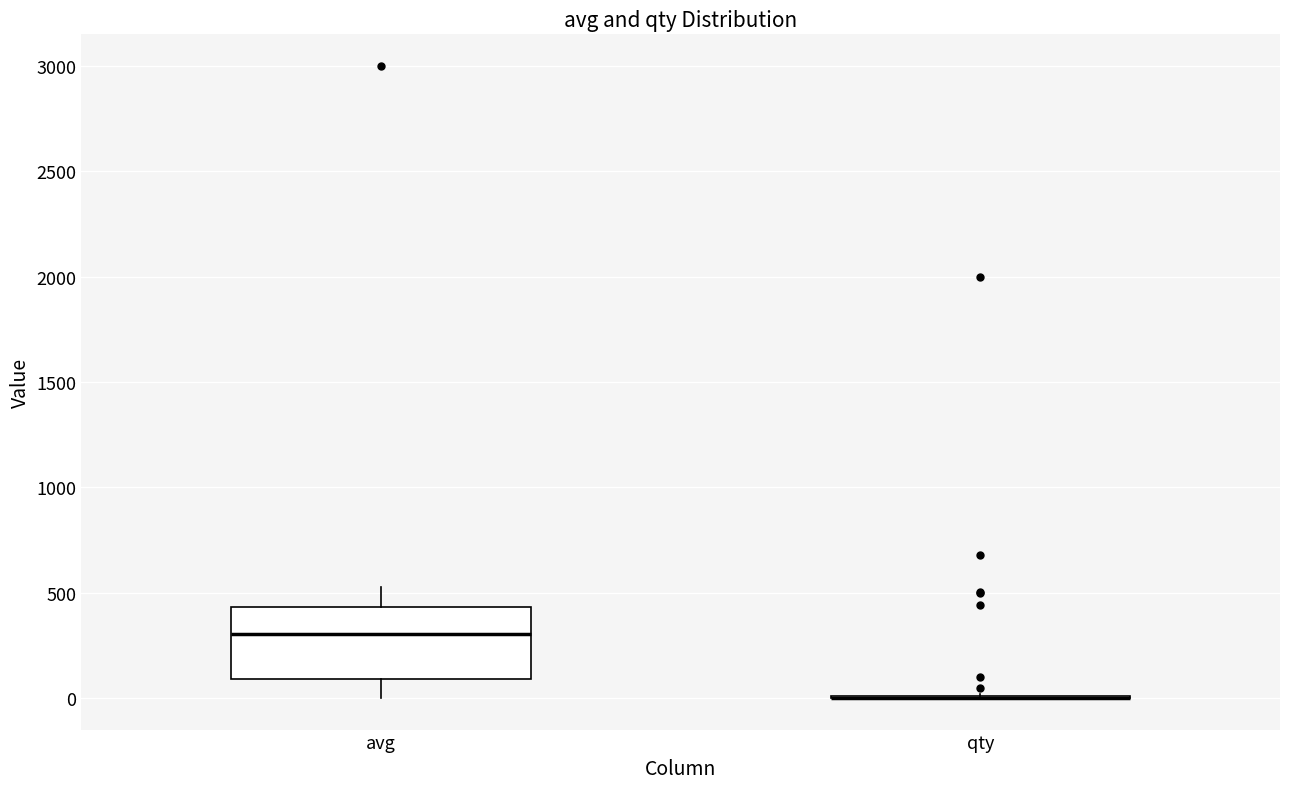

Where is the upper edge of the box for avg on the y-axis? The values are not printed on the chart, so give them approximately, as read against the axis.

450